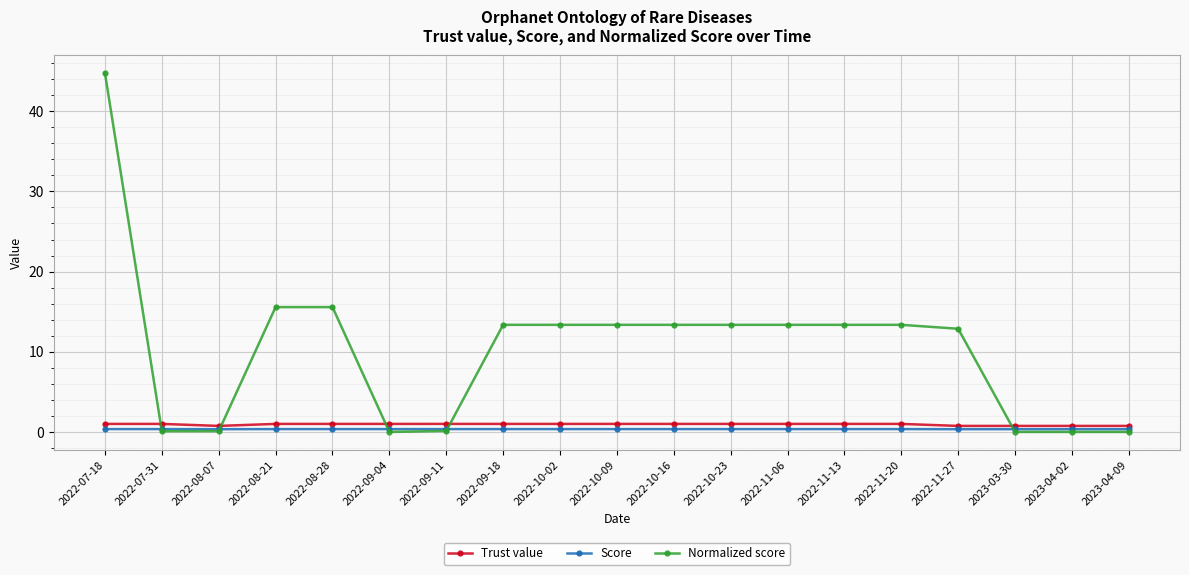

Which label corresponds to the largest value in the chart?

2022-07-18